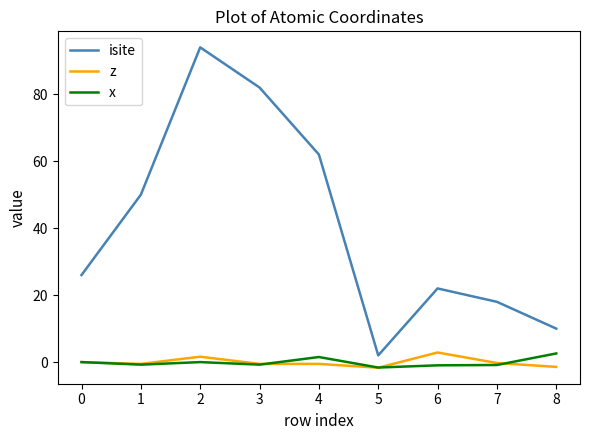

Does the chart have visible grid lines?

No